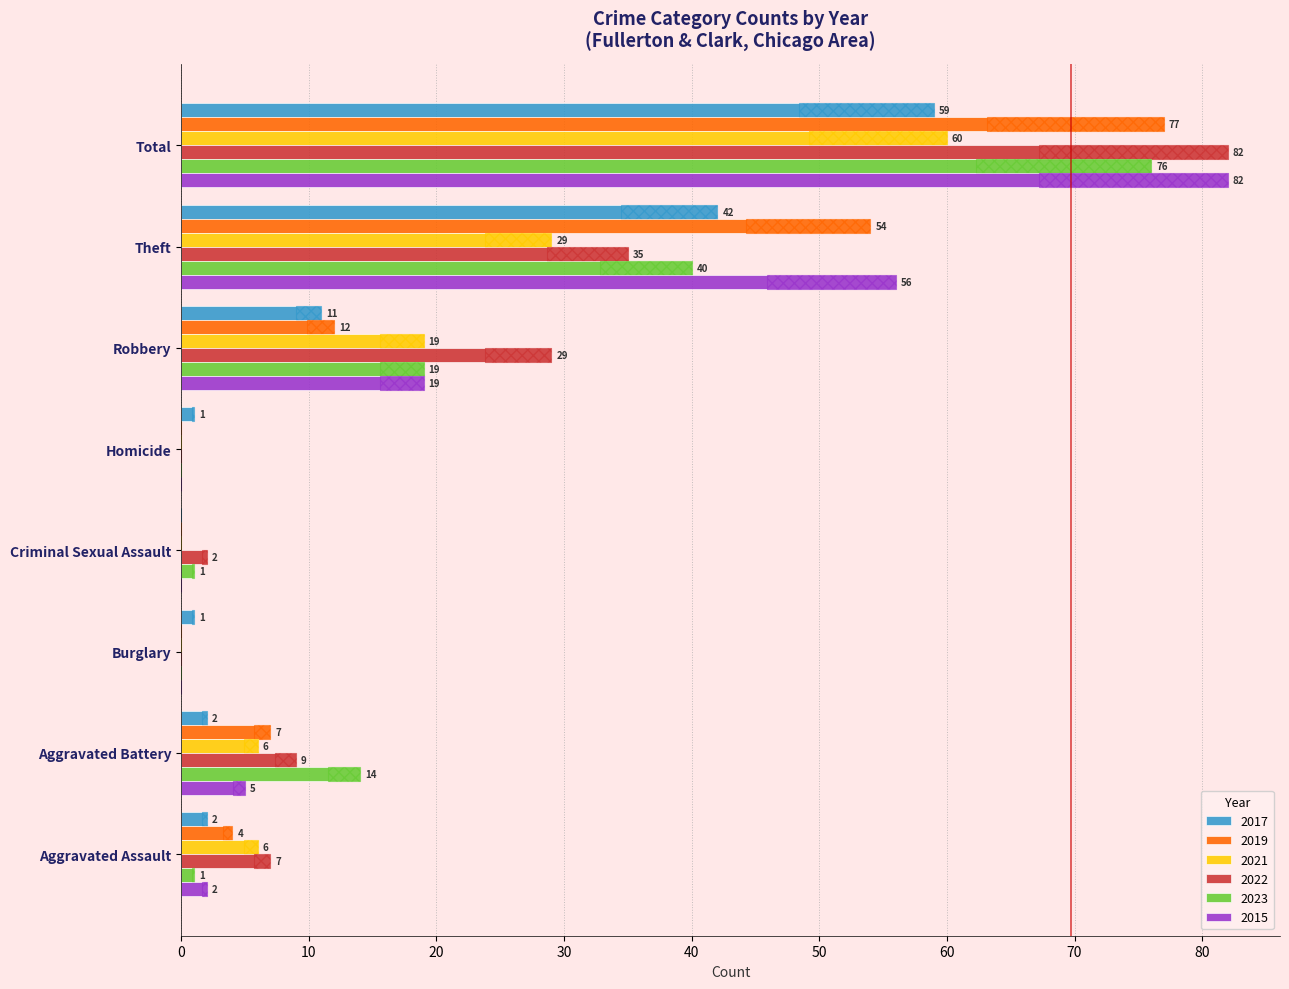

Reading left to right, transcribe all the data shown in this chart.

2017: Aggravated Assault=2	Aggravated Battery=2	Burglary=1	Criminal Sexual Assault=0	Homicide=1	Robbery=11	Theft=42	Total=59
2019: Aggravated Assault=4	Aggravated Battery=7	Burglary=0	Criminal Sexual Assault=0	Homicide=0	Robbery=12	Theft=54	Total=77
2021: Aggravated Assault=6	Aggravated Battery=6	Burglary=0	Criminal Sexual Assault=0	Homicide=0	Robbery=19	Theft=29	Total=60
2022: Aggravated Assault=7	Aggravated Battery=9	Burglary=0	Criminal Sexual Assault=2	Homicide=0	Robbery=29	Theft=35	Total=82
2023: Aggravated Assault=1	Aggravated Battery=14	Burglary=0	Criminal Sexual Assault=1	Homicide=0	Robbery=19	Theft=40	Total=76
2015: Aggravated Assault=2	Aggravated Battery=5	Burglary=0	Criminal Sexual Assault=0	Homicide=0	Robbery=19	Theft=56	Total=82